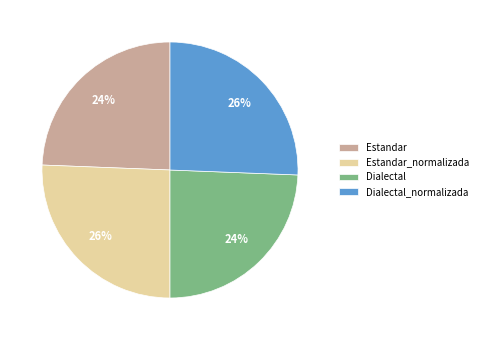

To the nearest percent, what is the combined percentage of Estandar_normalizada and Dialectal?

50%